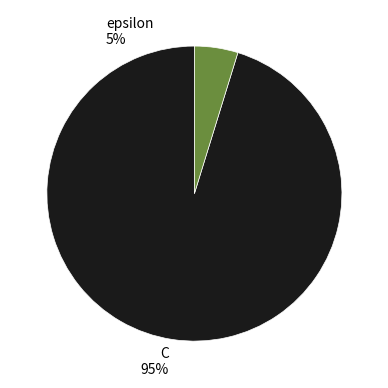

Rank the categories by value from lowest to highest.

epsilon, C